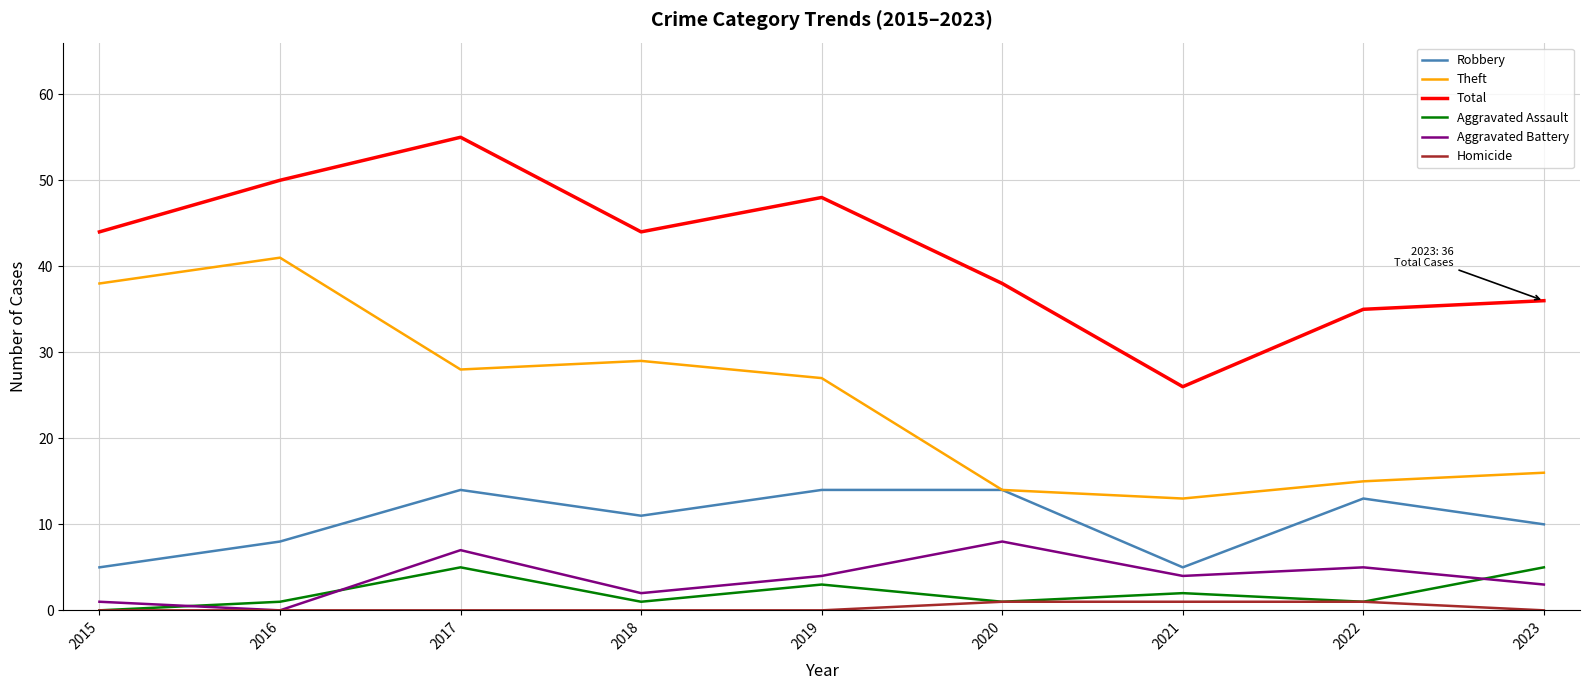

Reading left to right, what are all the values shown in this chart?

Robbery: 5	8	14	11	14	14	5	13	10
Theft: 38	41	28	29	27	14	13	15	16
Total: 44	50	55	44	48	38	26	35	36
Aggravated Assault: 0	1	5	1	3	1	2	1	5
Aggravated Battery: 1	0	7	2	4	8	4	5	3
Homicide: 0	0	0	0	0	1	1	1	0